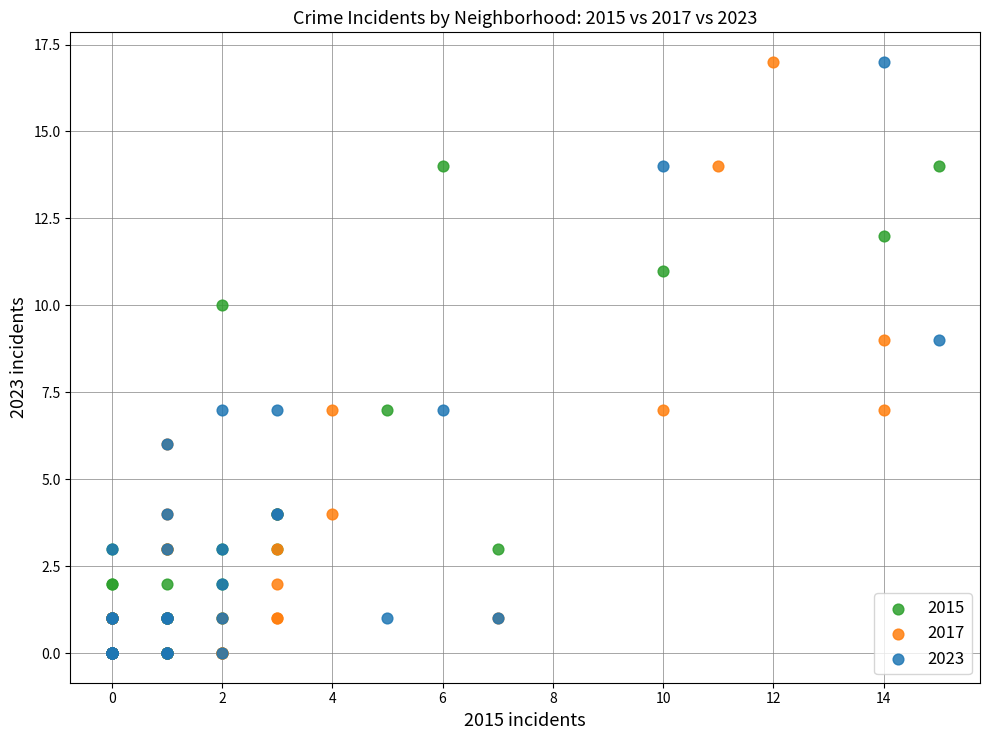

What are all the series names shown in the legend?

2015, 2017, 2023